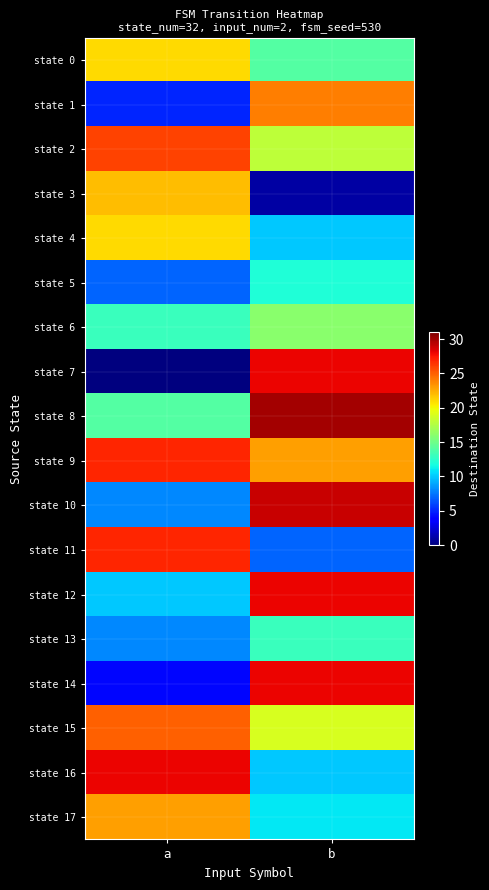

Reading left to right, extract all data points from this chart.

state 0: a=21	b=14
state 1: a=5	b=24
state 2: a=26	b=18
state 3: a=22	b=1
state 4: a=21	b=10
state 5: a=7	b=12
state 6: a=13	b=16
state 7: a=0	b=28
state 8: a=14	b=30
state 9: a=27	b=23
state 10: a=8	b=29
state 11: a=27	b=7
state 12: a=10	b=28
state 13: a=8	b=13
state 14: a=4	b=28
state 15: a=25	b=19
state 16: a=28	b=10
state 17: a=23	b=11